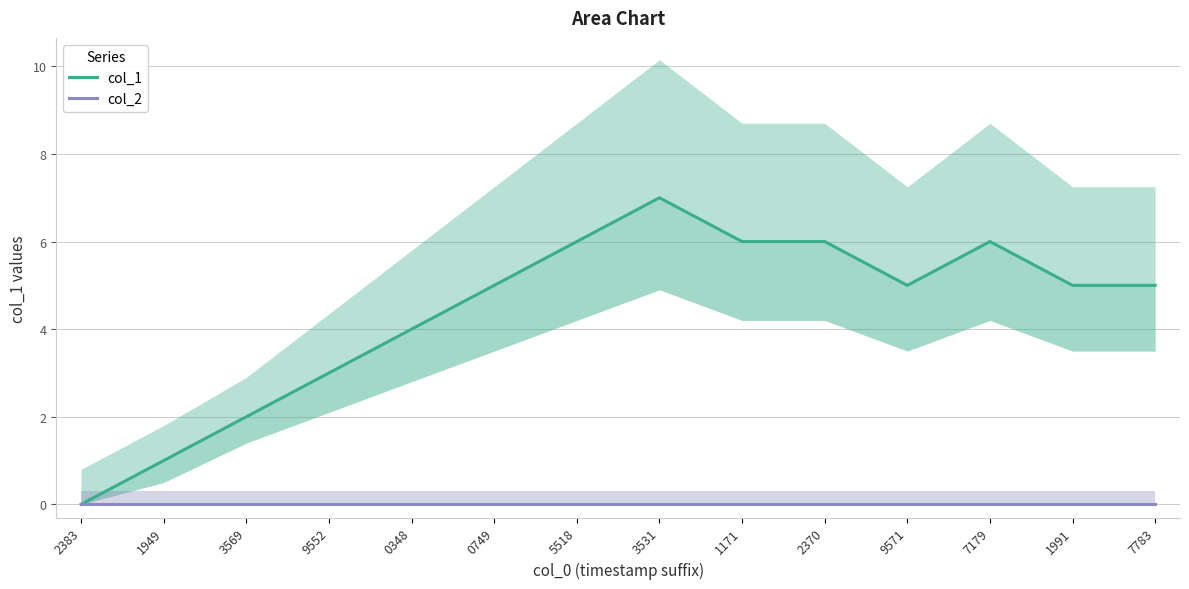

Is the value of col_2 at 0348 greater than the value of col_1 at 2370?

No